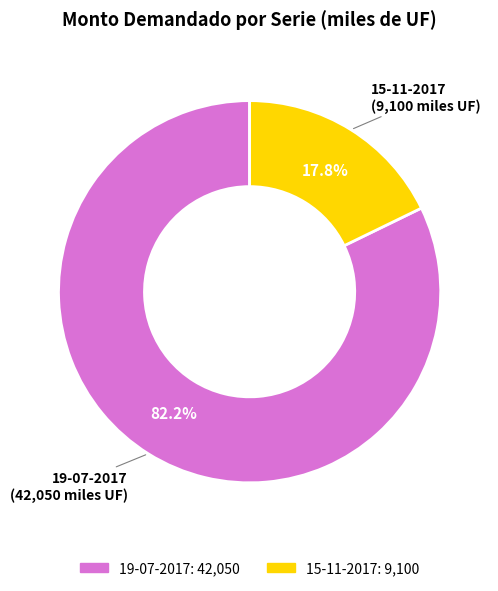

What percentage is the 15-11-2017 slice, to the nearest percent?

18%